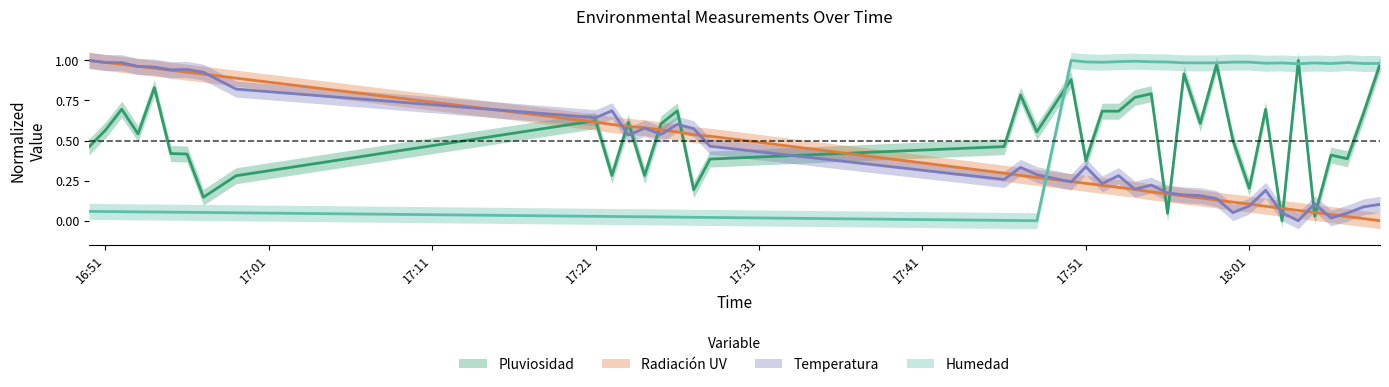

What is the label of the 31st point from the left?

2023-11-13 18:00:00